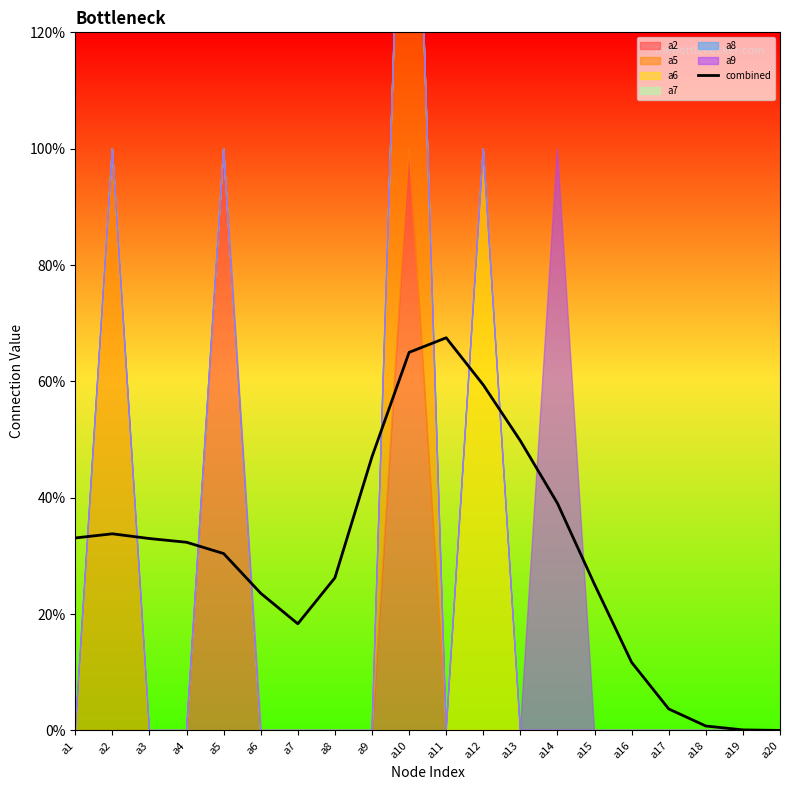

Rank the categories by value from lowest to highest.

a20, a19, a18, a17, a16, a7, a6, a15, a8, a5, a4, a3, a1, a2, a14, a9, a13, a12, a10, a11